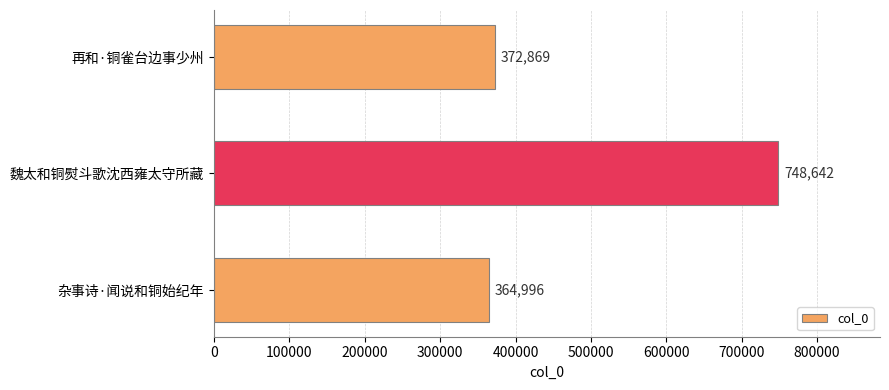

Count the number of data series in this chart.

1